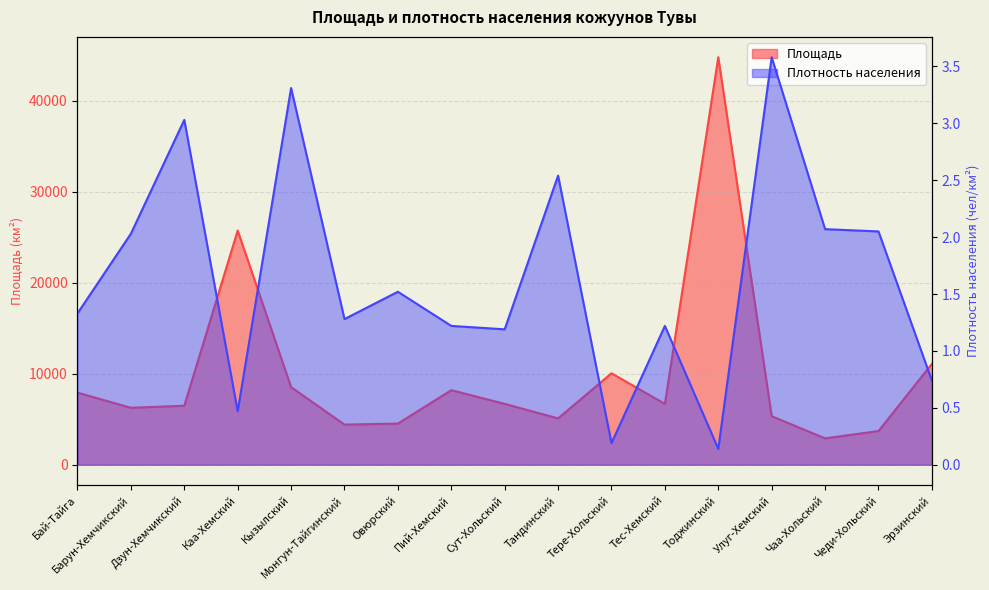

Which series has the largest total across all categories?

Площадь